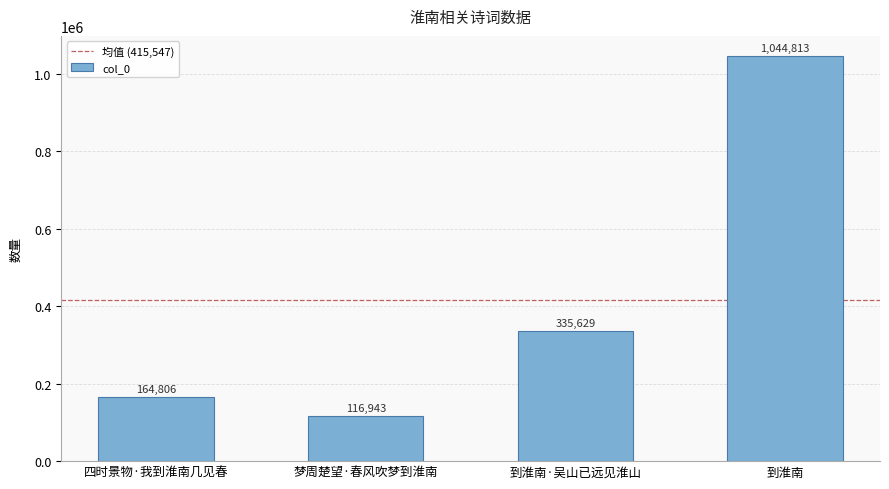

What is the average value?

415548